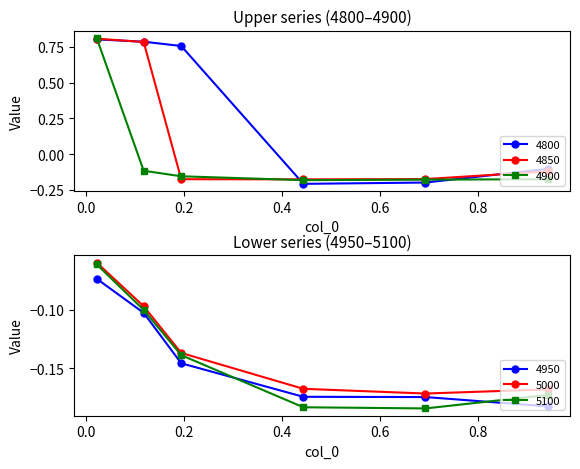

Which series has the largest total across all categories?

4800